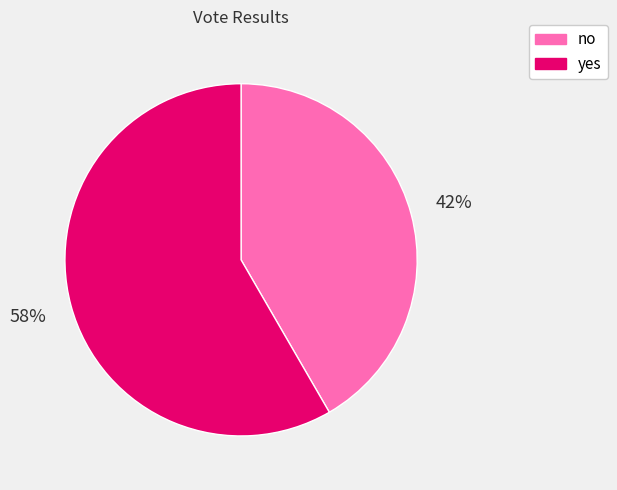

Is it true that yes is 58% of the pie?

True